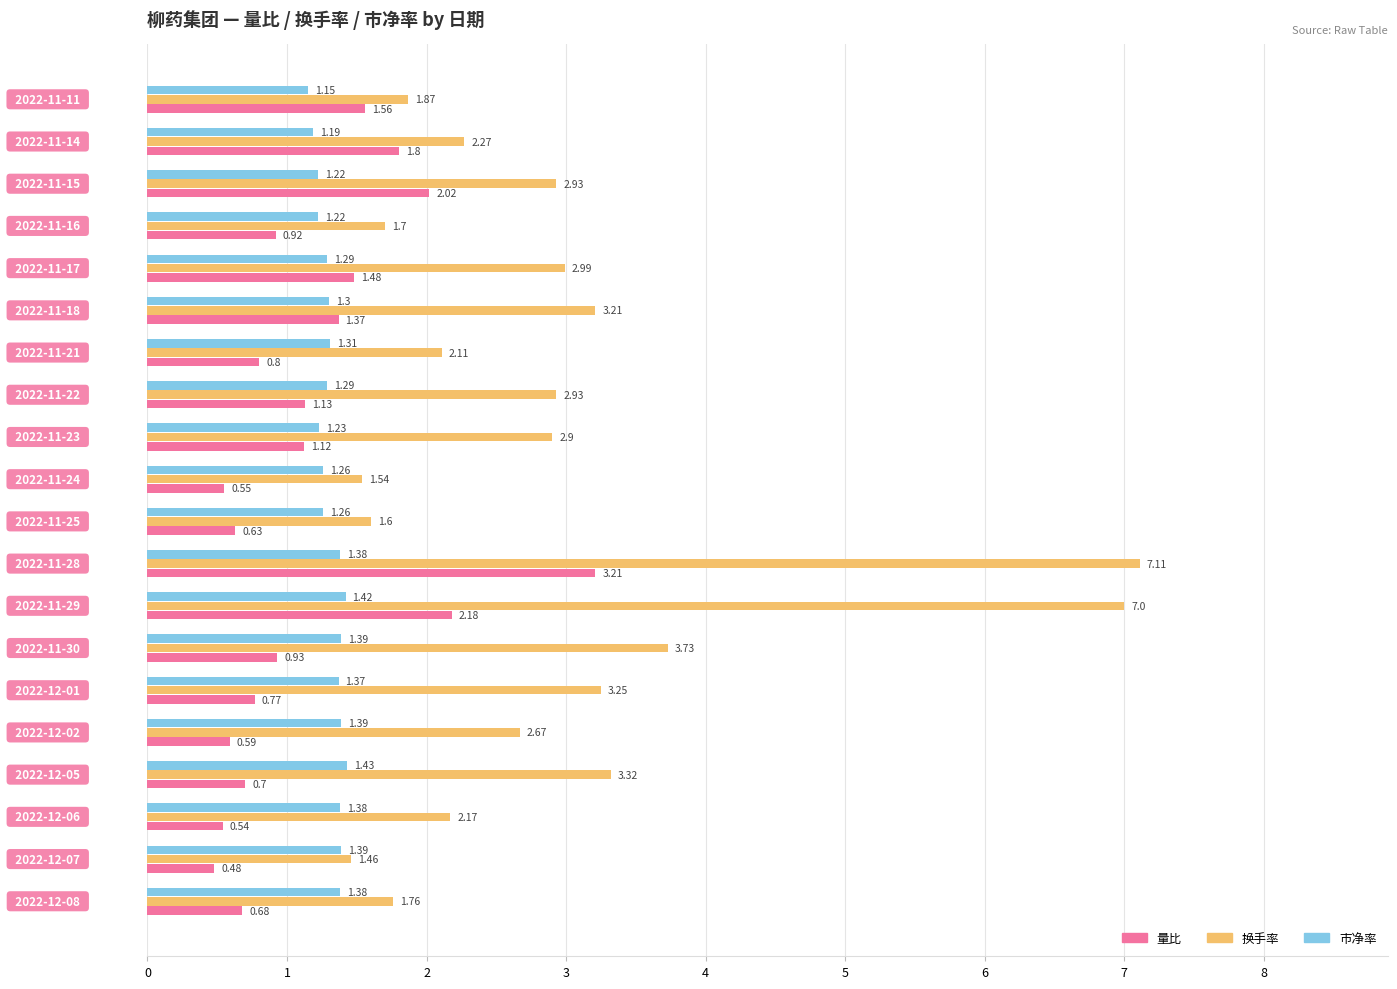

What are all the series names shown in the legend?

量比, 换手率, 市净率